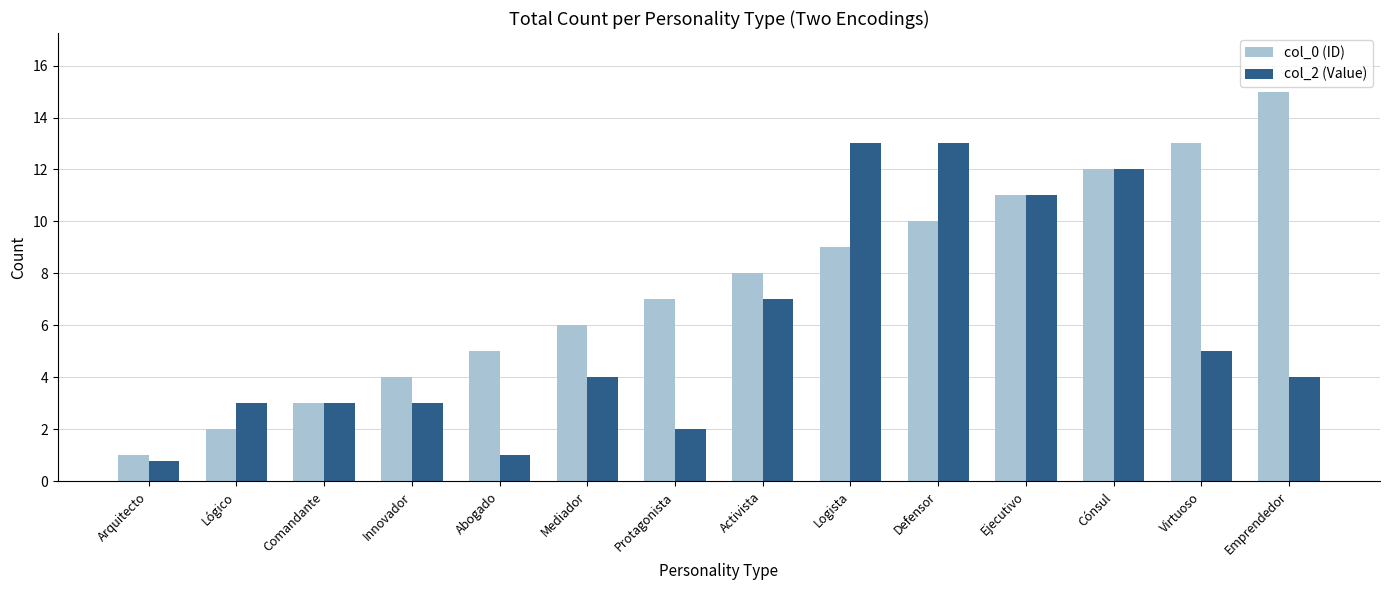

Between Lógico and Cónsul, which series saw the biggest shift?

col_0 (ID)